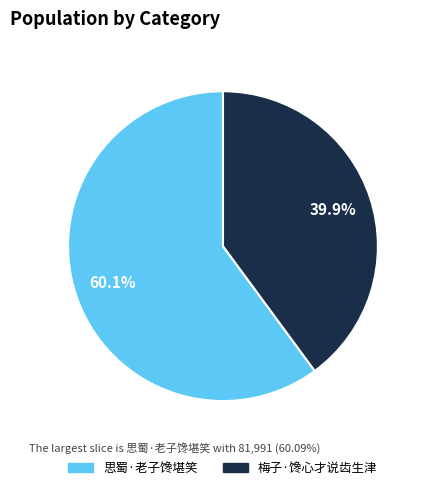

What is the ratio of the value at 思蜀·老子馋堪笑 to the value at 梅子·馋心才说齿生津?

1.5